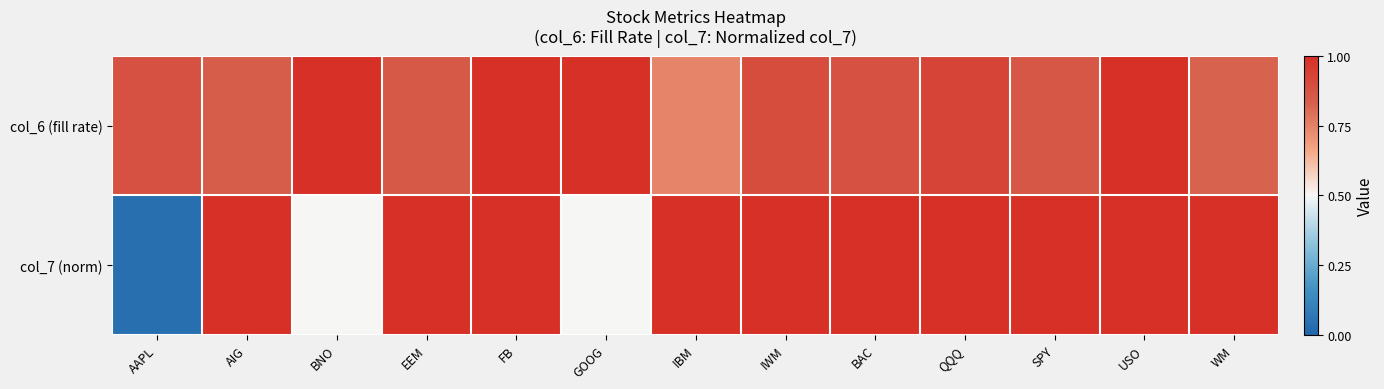

Reading left to right, what are all the values shown in this chart?

col_6 (fill rate): AAPL=0.9	AIG=0.8	BNO=1.0	EEM=0.9	FB=1.0	GOOG=1.0	IBM=0.7	IWM=0.9	BAC=0.9	QQQ=0.9	SPY=0.9	USO=1.0	WM=0.8
col_7 (norm): AAPL=0.0	AIG=1.0	BNO=0.5	EEM=1.0	FB=1.0	GOOG=0.5	IBM=1.0	IWM=1.0	BAC=1.0	QQQ=1.0	SPY=1.0	USO=1.0	WM=1.0